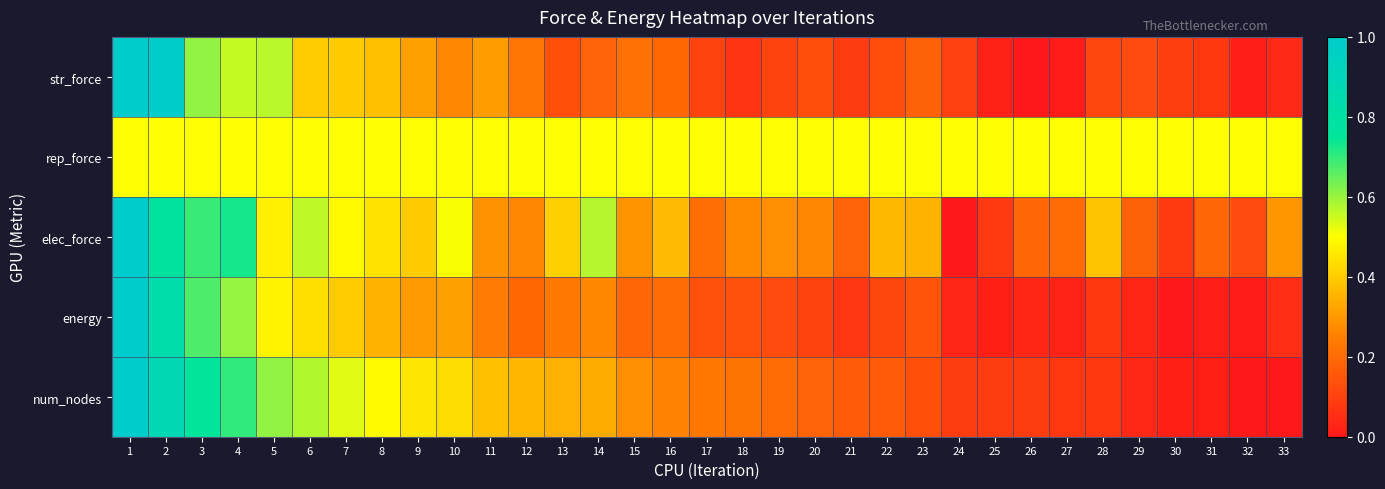

Reading left to right, extract all data points from this chart.

str_force: 1=1.0	2=1.0	3=0.6	4=0.6	5=0.6	6=0.4	7=0.4	8=0.4	9=0.3	10=0.3	11=0.3	12=0.2	13=0.1	14=0.2	15=0.2	16=0.2	17=0.1	18=0.1	19=0.1	20=0.1	21=0.1	22=0.1	23=0.2	24=0.1	25=0.0	26=0.0	27=0.0	28=0.1	29=0.1	30=0.1	31=0.1	32=0.0	33=0.0
rep_force: 1=0.5	2=0.5	3=0.5	4=0.5	5=0.5	6=0.5	7=0.5	8=0.5	9=0.5	10=0.5	11=0.5	12=0.5	13=0.5	14=0.5	15=0.5	16=0.5	17=0.5	18=0.5	19=0.5	20=0.5	21=0.5	22=0.5	23=0.5	24=0.5	25=0.5	26=0.5	27=0.5	28=0.5	29=0.5	30=0.5	31=0.5	32=0.5	33=0.5
elec_force: 1=1.0	2=0.8	3=0.7	4=0.7	5=0.5	6=0.6	7=0.5	8=0.4	9=0.4	10=0.5	11=0.3	12=0.3	13=0.4	14=0.6	15=0.3	16=0.4	17=0.2	18=0.3	19=0.3	20=0.3	21=0.2	22=0.4	23=0.3	24=0.0	25=0.1	26=0.2	27=0.2	28=0.4	29=0.2	30=0.1	31=0.2	32=0.1	33=0.3
energy: 1=1.0	2=0.8	3=0.7	4=0.6	5=0.5	6=0.4	7=0.4	8=0.3	9=0.3	10=0.3	11=0.2	12=0.2	13=0.2	14=0.3	15=0.2	16=0.2	17=0.1	18=0.1	19=0.1	20=0.1	21=0.1	22=0.1	23=0.1	24=0.0	25=0.0	26=0.0	27=0.0	28=0.1	29=0.0	30=0.0	31=0.0	32=0.0	33=0.1
num_nodes: 1=1.0	2=0.9	3=0.8	4=0.7	5=0.6	6=0.6	7=0.5	8=0.5	9=0.5	10=0.4	11=0.4	12=0.4	13=0.3	14=0.3	15=0.3	16=0.3	17=0.2	18=0.2	19=0.2	20=0.2	21=0.2	22=0.2	23=0.1	24=0.1	25=0.1	26=0.1	27=0.1	28=0.1	29=0.0	30=0.0	31=0.0	32=0.0	33=0.0